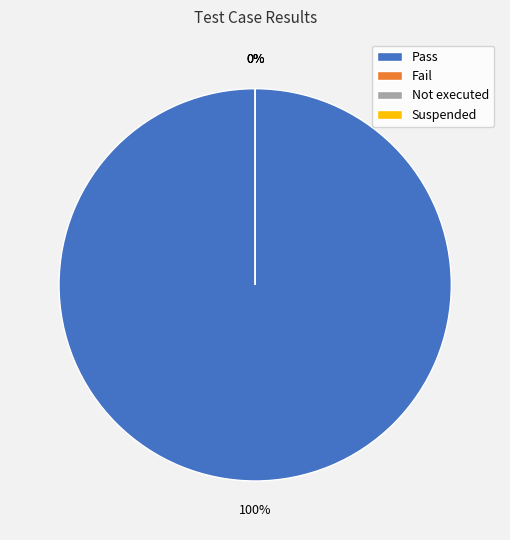

Is there any slice that represents more than half of the pie?

Yes